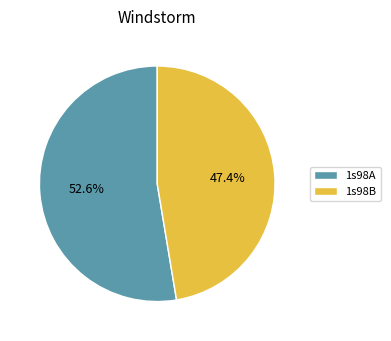

To the nearest percent, what is the average slice percentage?

50%